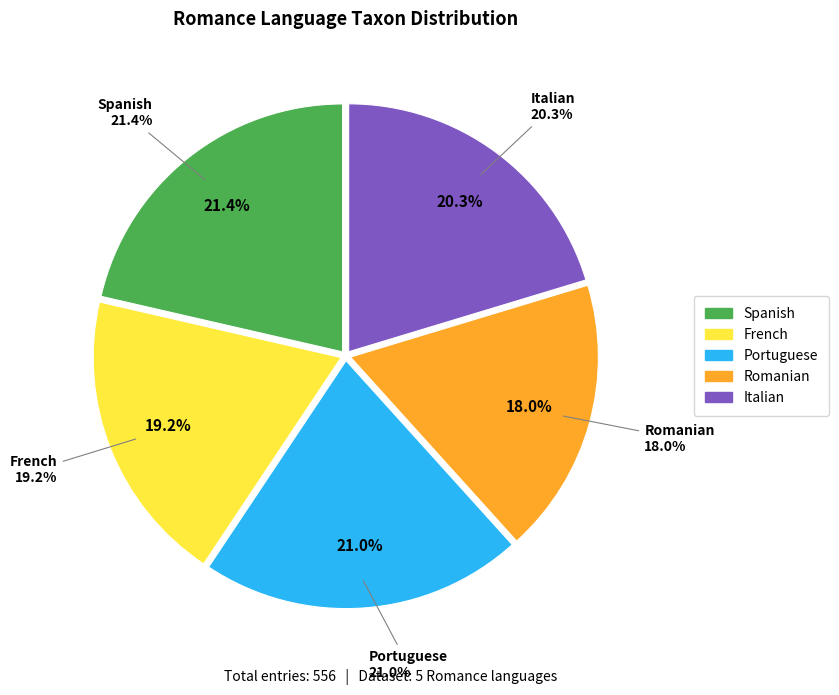

Which slice is the smallest?

Romanian